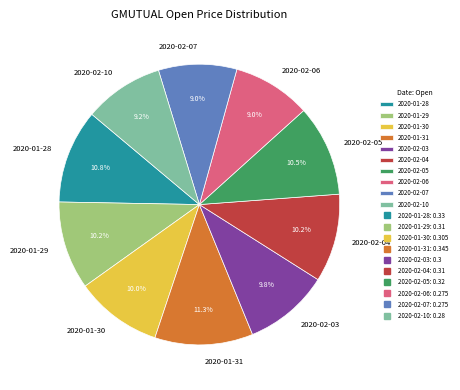

To the nearest percent, what percentage of the pie is 2020-02-10?

9%